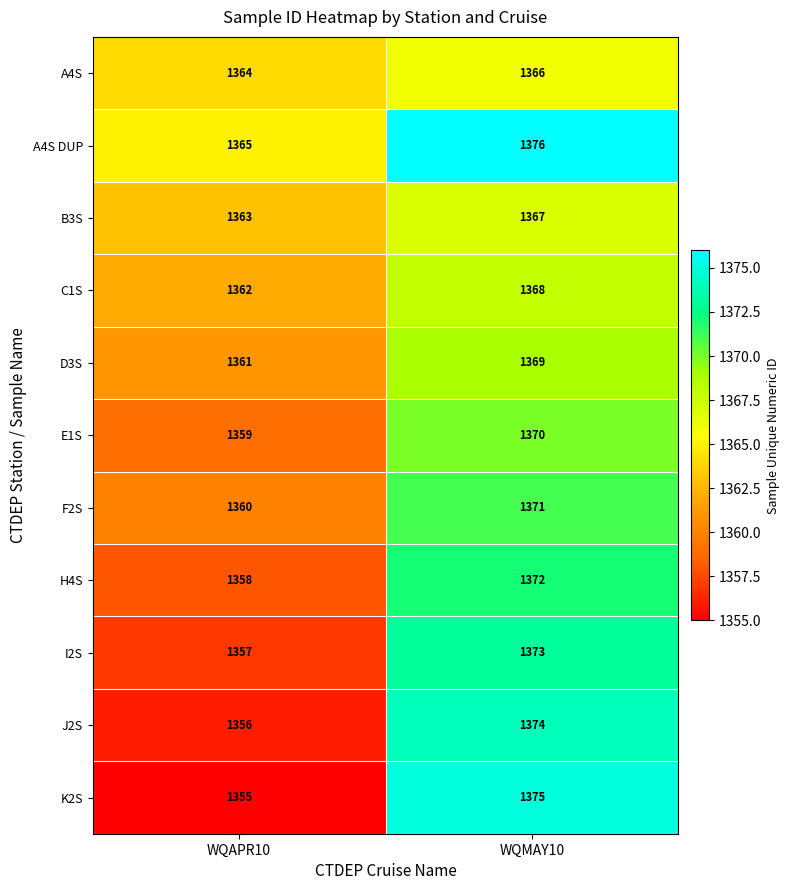

What is the approximate value of F2S at WQAPR10?

1360